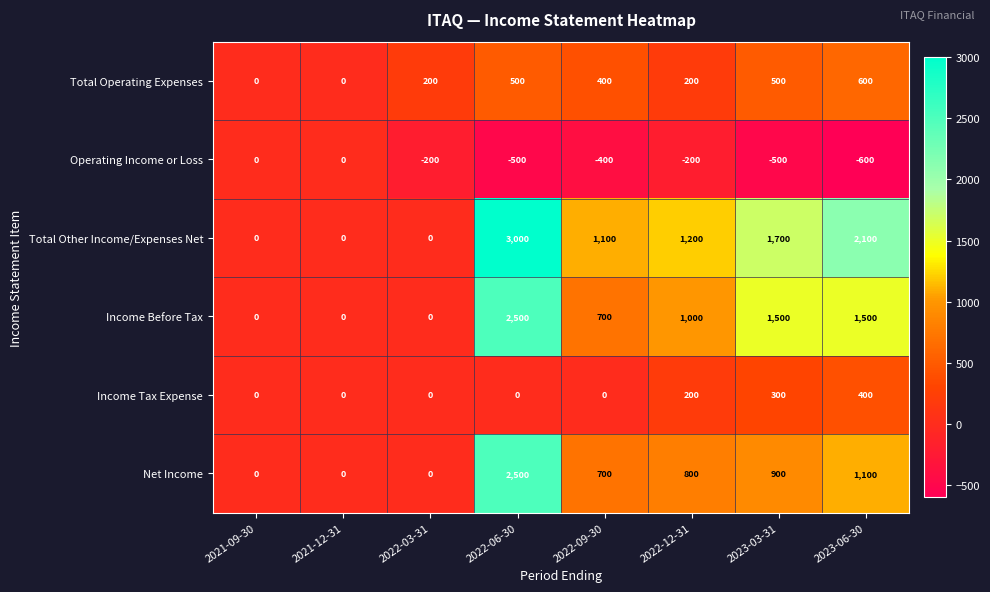

What is the maximum value shown in the chart?

3000